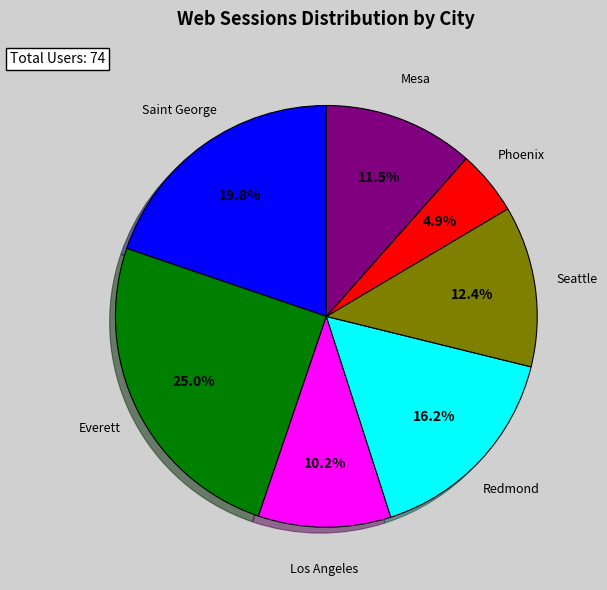

Is there a majority slice in this chart?

No